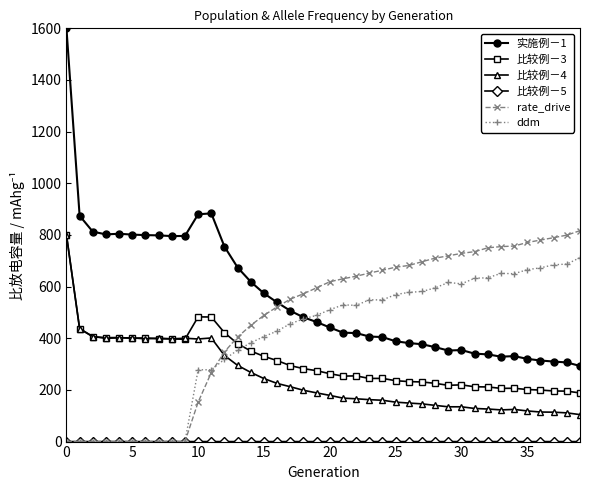

Which series has the largest total across all categories?

实施例－1